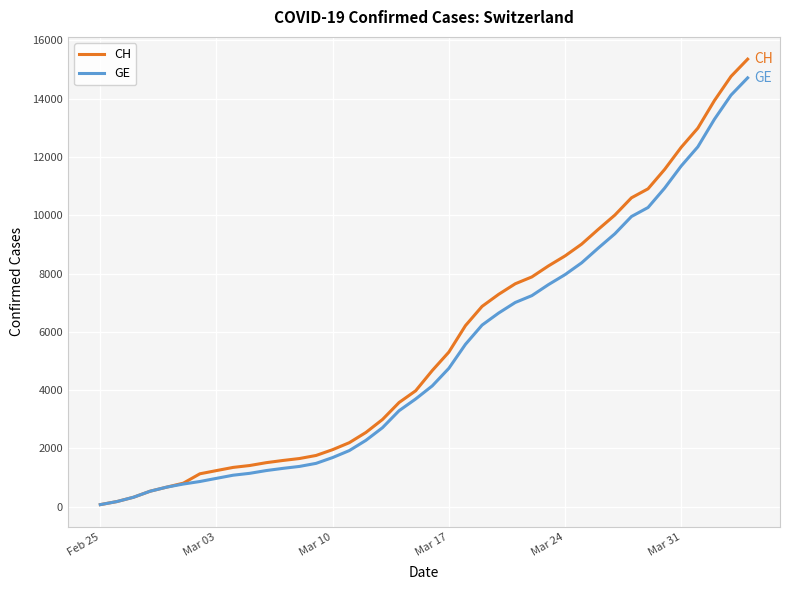

What is the greatest value displayed?

15359